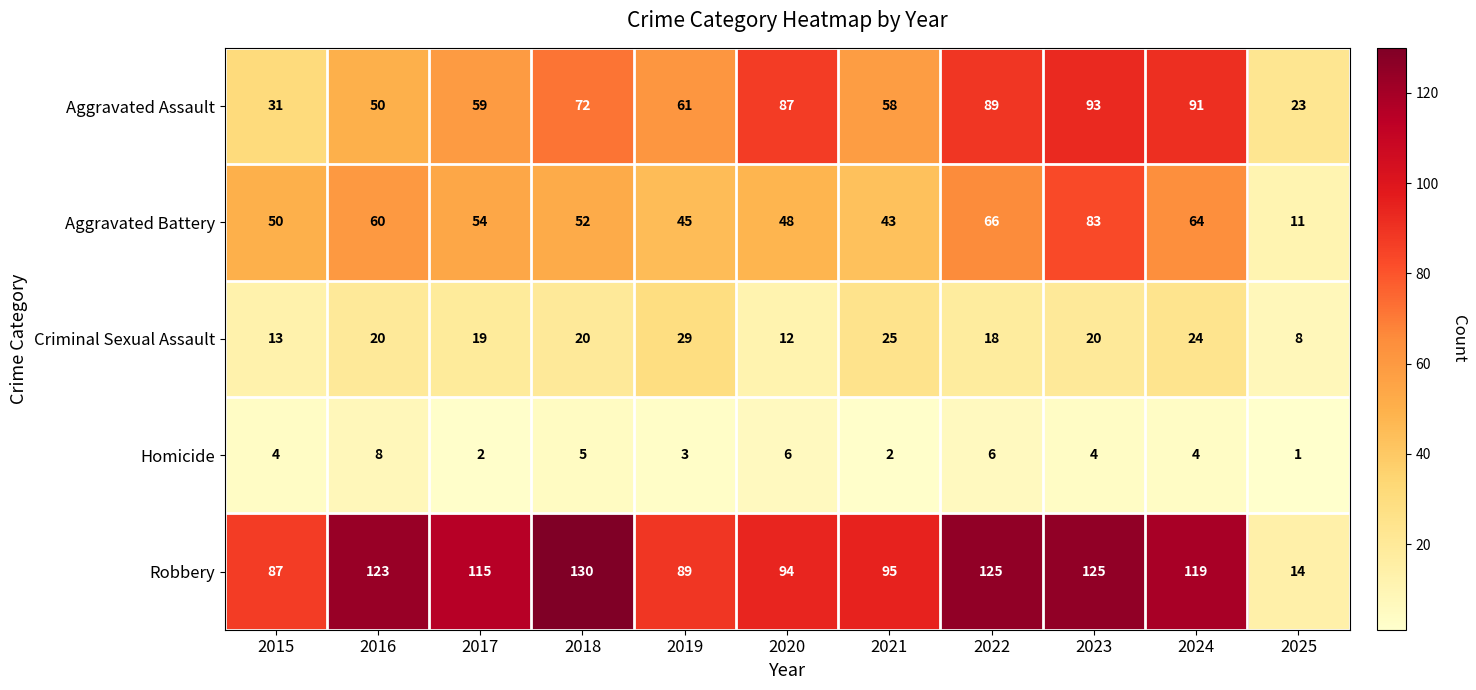

Count the number of categories in the chart.

11